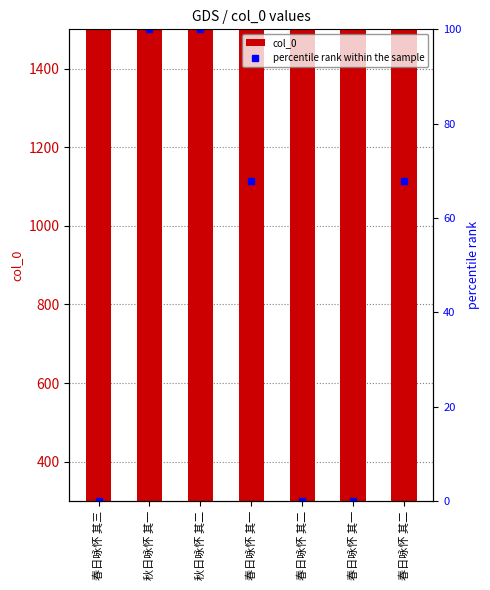

Where is col_0 nearest to the value 1017903?

春日咏怀 其一